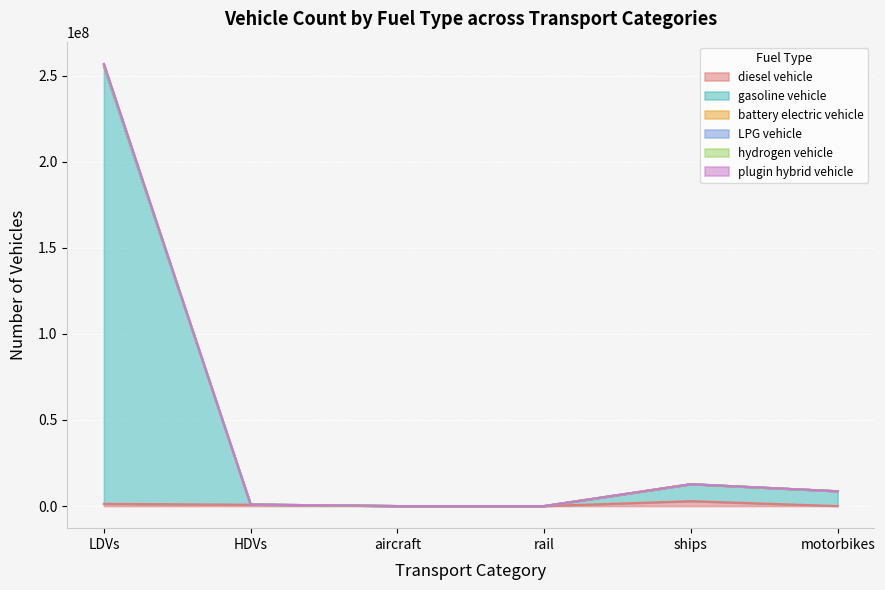

Between LDVs and rail, which series saw the biggest shift?

gasoline vehicle